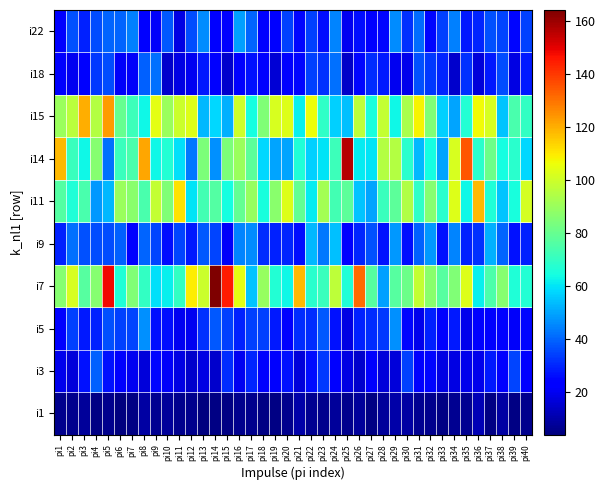

Reading left to right, transcribe all the data shown in this chart.

i1: pi1=6	pi2=6	pi3=8	pi4=5	pi5=6	pi6=4	pi7=5	pi8=9	pi9=7	pi10=8	pi11=6	pi12=6	pi13=4	pi14=5	pi15=5	pi16=6	pi17=6	pi18=5	pi19=5	pi20=6	pi21=10	pi22=7	pi23=6	pi24=8	pi25=6	pi26=8	pi27=5	pi28=8	pi29=10	pi30=9	pi31=7	pi32=6	pi33=5	pi34=7	pi35=7	pi36=12	pi37=5	pi38=9	pi39=5	pi40=6
i3: pi1=19	pi2=17	pi3=27	pi4=39	pi5=27	pi6=22	pi7=20	pi8=17	pi9=25	pi10=21	pi11=18	pi12=15	pi13=18	pi14=15	pi15=31	pi16=20	pi17=30	pi18=22	pi19=22	pi20=27	pi21=17	pi22=26	pi23=33	pi24=23	pi25=18	pi26=15	pi27=22	pi28=17	pi29=17	pi30=34	pi31=22	pi32=25	pi33=18	pi34=18	pi35=19	pi36=19	pi37=28	pi38=23	pi39=35	pi40=24
i5: pi1=24	pi2=34	pi3=28	pi4=29	pi5=37	pi6=34	pi7=35	pi8=47	pi9=26	pi10=26	pi11=20	pi12=20	pi13=32	pi14=38	pi15=34	pi16=29	pi17=34	pi18=34	pi19=28	pi20=23	pi21=31	pi22=31	pi23=38	pi24=27	pi25=18	pi26=29	pi27=31	pi28=33	pi29=47	pi30=25	pi31=19	pi32=29	pi33=22	pi34=28	pi35=19	pi36=24	pi37=22	pi38=23	pi39=21	pi40=25
i7: pi1=86	pi2=102	pi3=77	pi4=86	pi5=148	pi6=66	pi7=85	pi8=70	pi9=59	pi10=62	pi11=70	pi12=109	pi13=99	pi14=164	pi15=145	pi16=104	pi17=55	pi18=89	pi19=67	pi20=63	pi21=118	pi22=68	pi23=71	pi24=97	pi25=66	pi26=131	pi27=77	pi28=49	pi29=77	pi30=81	pi31=98	pi32=87	pi33=77	pi34=85	pi35=103	pi36=62	pi37=75	pi38=86	pi39=66	pi40=67
i9: pi1=29	pi2=42	pi3=37	pi4=36	pi5=36	pi6=39	pi7=24	pi8=40	pi9=35	pi10=26	pi11=35	pi12=28	pi13=38	pi14=35	pi15=21	pi16=45	pi17=46	pi18=31	pi19=29	pi20=30	pi21=26	pi22=53	pi23=43	pi24=54	pi25=24	pi26=30	pi27=37	pi28=27	pi29=48	pi30=26	pi31=39	pi32=48	pi33=27	pi34=45	pi35=29	pi36=32	pi37=52	pi38=40	pi39=27	pi40=29
i11: pi1=76	pi2=66	pi3=74	pi4=48	pi5=53	pi6=90	pi7=87	pi8=74	pi9=98	pi10=85	pi11=111	pi12=60	pi13=73	pi14=76	pi15=64	pi16=79	pi17=89	pi18=65	pi19=87	pi20=103	pi21=79	pi22=61	pi23=92	pi24=73	pi25=78	pi26=55	pi27=50	pi28=71	pi29=78	pi30=94	pi31=69	pi32=86	pi33=68	pi34=103	pi35=63	pi36=118	pi37=66	pi38=55	pi39=65	pi40=101
i14: pi1=118	pi2=71	pi3=63	pi4=86	pi5=42	pi6=71	pi7=74	pi8=121	pi9=63	pi10=67	pi11=59	pi12=43	pi13=84	pi14=47	pi15=84	pi16=90	pi17=78	pi18=58	pi19=50	pi20=50	pi21=66	pi22=57	pi23=60	pi24=72	pi25=156	pi26=61	pi27=60	pi28=95	pi29=95	pi30=68	pi31=53	pi32=64	pi33=50	pi34=102	pi35=135	pi36=68	pi37=81	pi38=64	pi39=68	pi40=58
i15: pi1=90	pi2=96	pi3=120	pi4=95	pi5=123	pi6=80	pi7=72	pi8=63	pi9=104	pi10=90	pi11=99	pi12=103	pi13=53	pi14=58	pi15=52	pi16=100	pi17=64	pi18=85	pi19=102	pi20=103	pi21=62	pi22=106	pi23=69	pi24=57	pi25=54	pi26=97	pi27=65	pi28=98	pi29=63	pi30=93	pi31=108	pi32=85	pi33=57	pi34=50	pi35=67	pi36=107	pi37=102	pi38=55	pi39=74	pi40=70
i18: pi1=22	pi2=20	pi3=22	pi4=33	pi5=36	pi6=21	pi7=21	pi8=39	pi9=42	pi10=15	pi11=18	pi12=20	pi13=28	pi14=23	pi15=15	pi16=22	pi17=27	pi18=24	pi19=16	pi20=24	pi21=25	pi22=34	pi23=32	pi24=42	pi25=14	pi26=25	pi27=31	pi28=28	pi29=20	pi30=19	pi31=37	pi32=33	pi33=30	pi34=15	pi35=32	pi36=17	pi37=28	pi38=36	pi39=18	pi40=28
i22: pi1=24	pi2=37	pi3=29	pi4=36	pi5=40	pi6=40	pi7=44	pi8=24	pi9=21	pi10=38	pi11=18	pi12=36	pi13=46	pi14=24	pi15=22	pi16=49	pi17=40	pi18=24	pi19=24	pi20=34	pi21=25	pi22=34	pi23=26	pi24=45	pi25=20	pi26=26	pi27=23	pi28=25	pi29=46	pi30=32	pi31=41	pi32=25	pi33=34	pi34=44	pi35=28	pi36=30	pi37=37	pi38=35	pi39=25	pi40=34